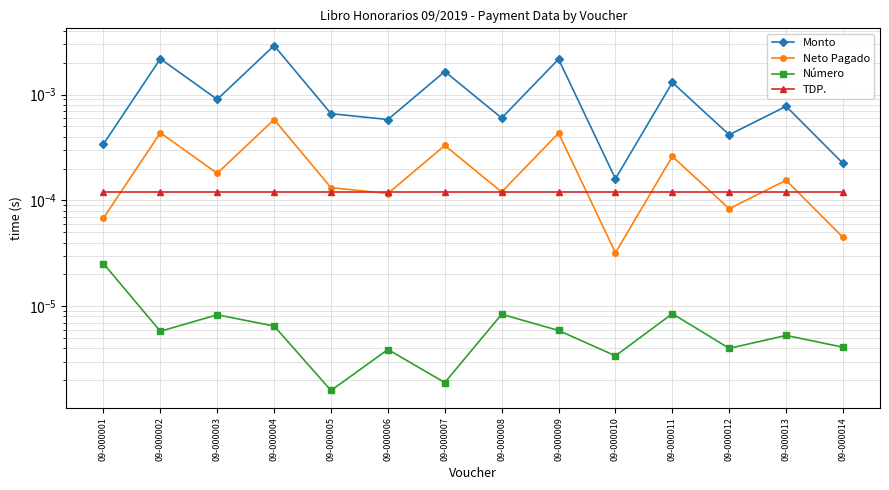

At how many categories does at least one series exceed 0?

14